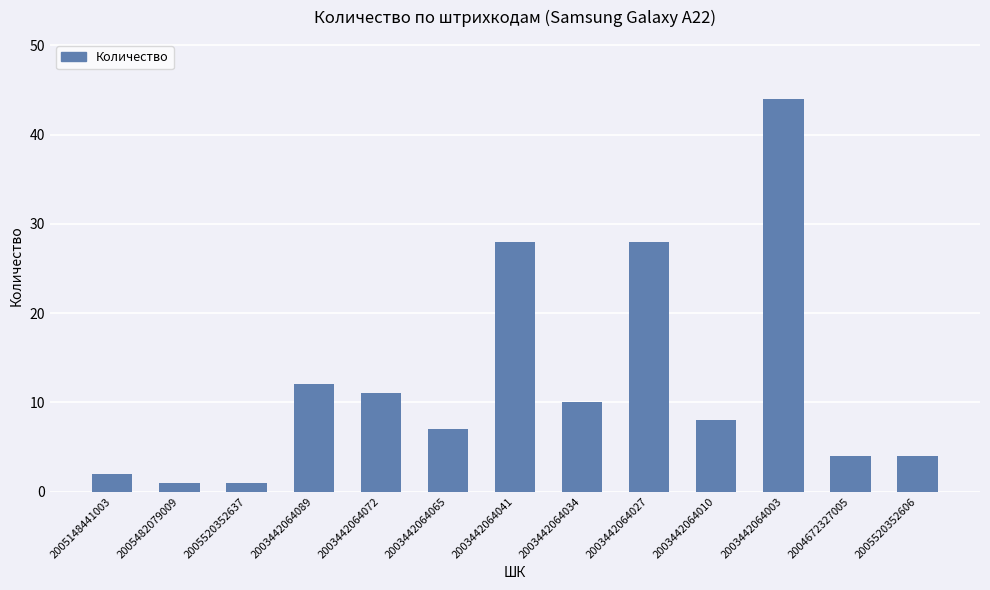

What is the minimum value shown in the chart?

1